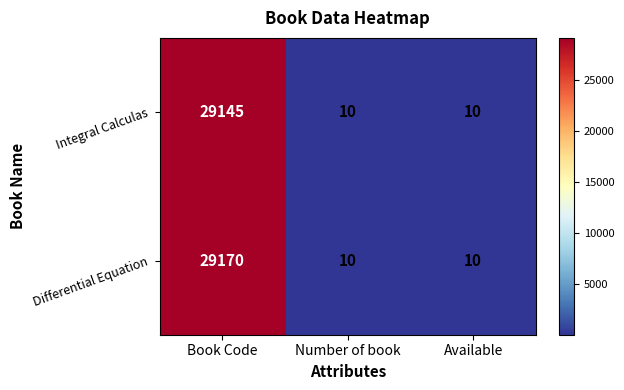

Which series has the largest range (max minus min)?

Differential Equation